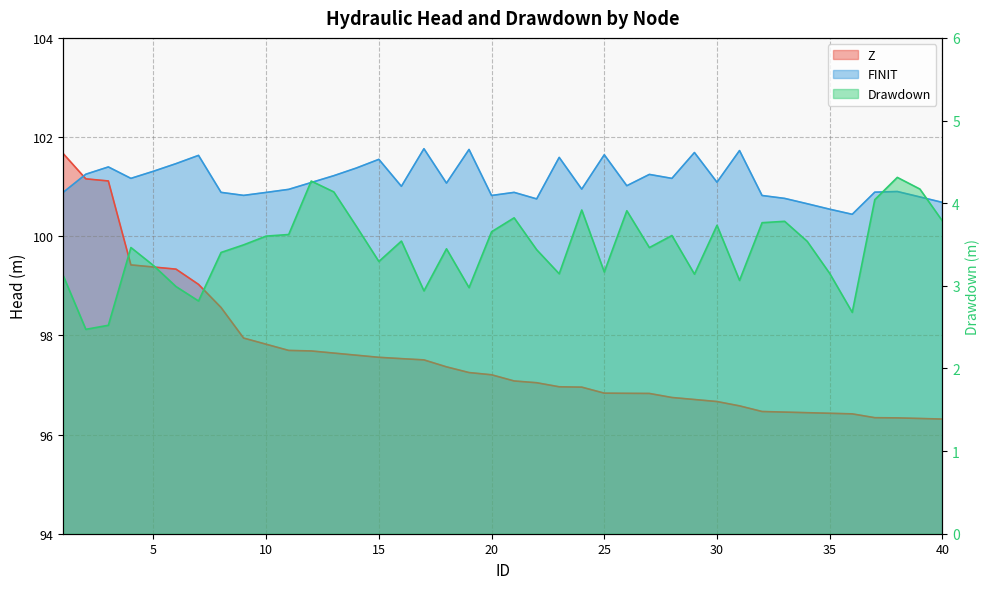

Is it true that FINIT equals 101.2 at 28?

True